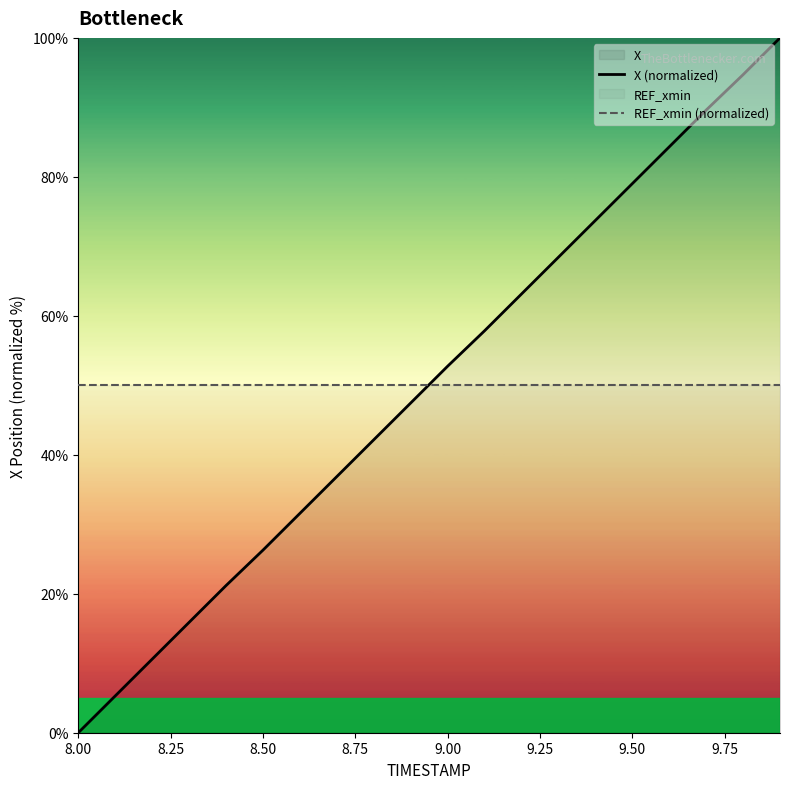

What position from the right is 8.00?

20